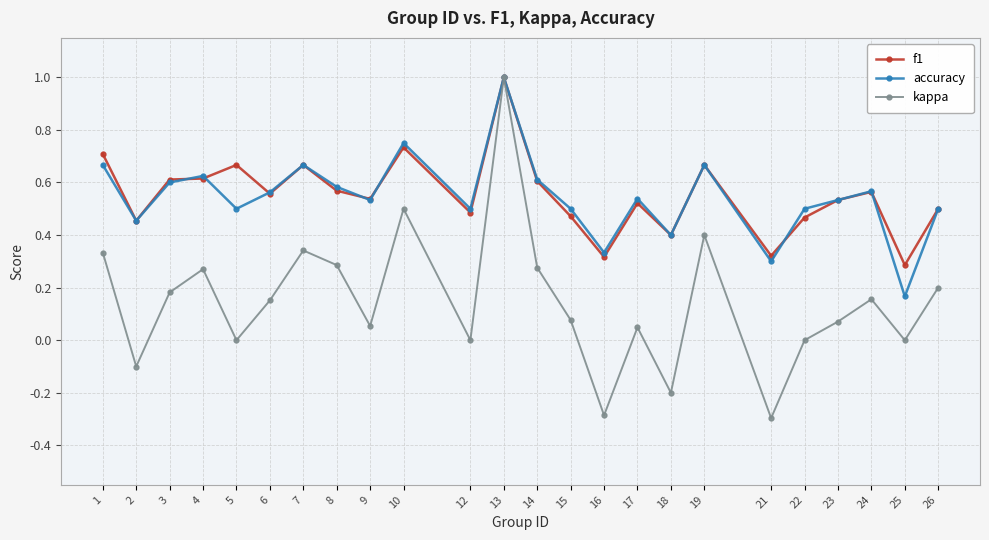

What is the spread (max minus min) of values at 15?

0.4